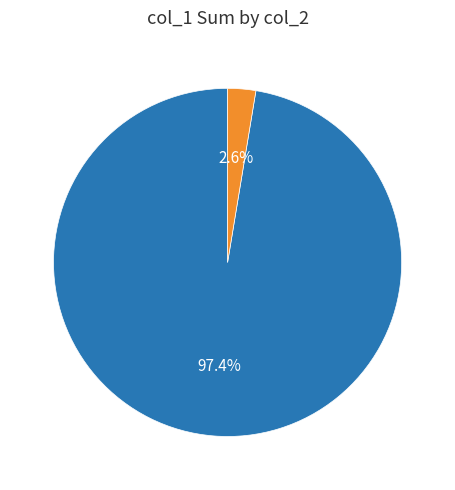

Does col_2 = 0 represent more than half of the total?

Yes